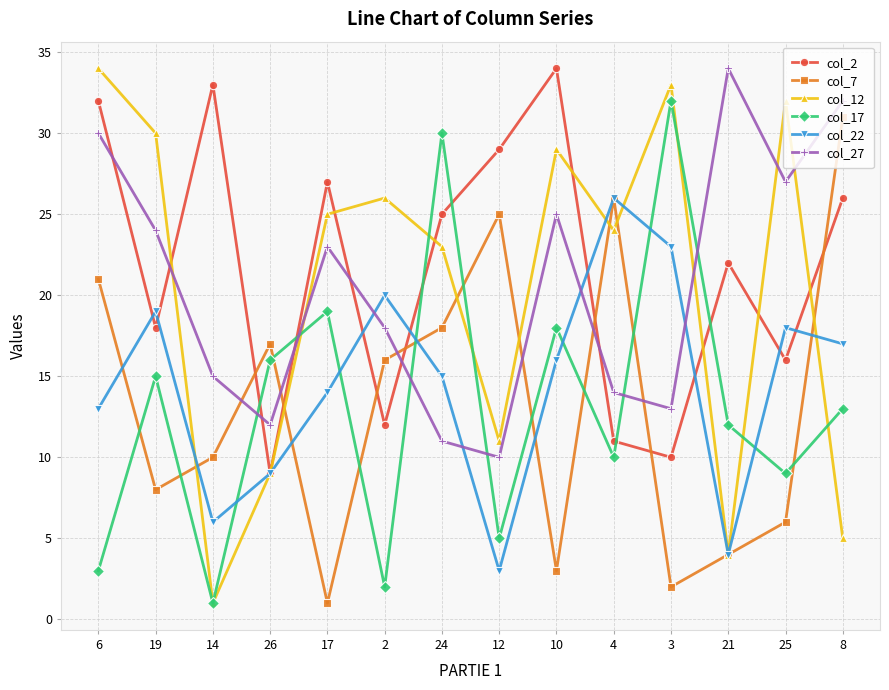

Which series ends up on top after the final intersection of col_2 and col_17?

col_2